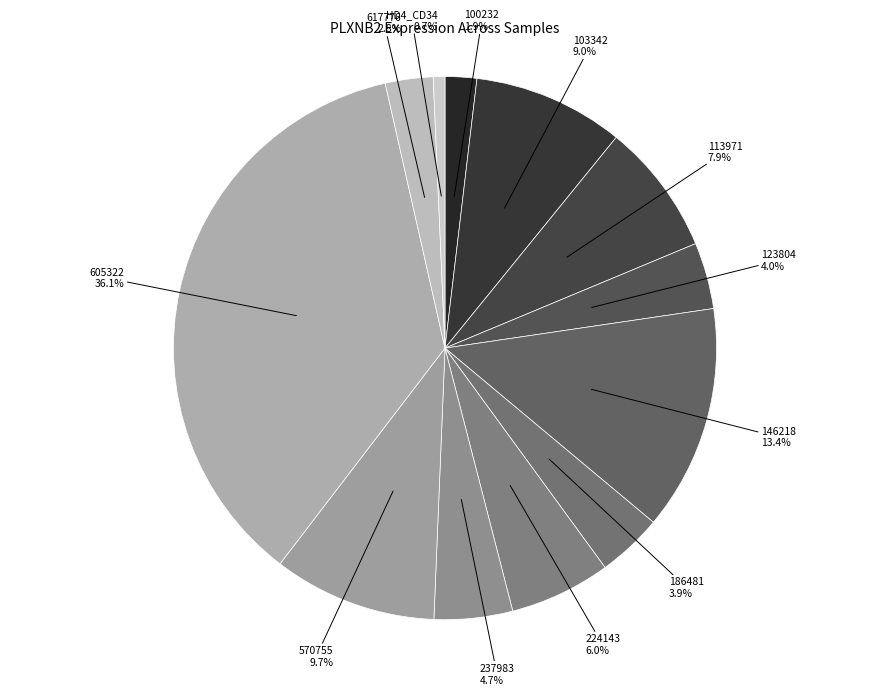

To the nearest percent, what is the difference between the 570755 and 224143 slice percentages?

4%